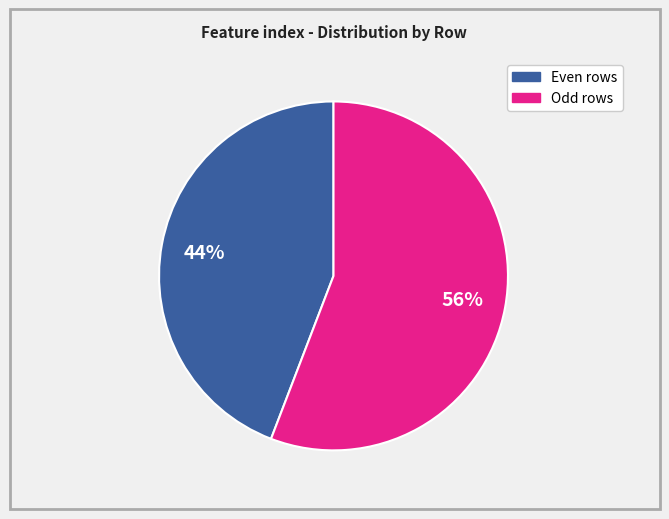

To the nearest percent, what is the average slice percentage?

50%